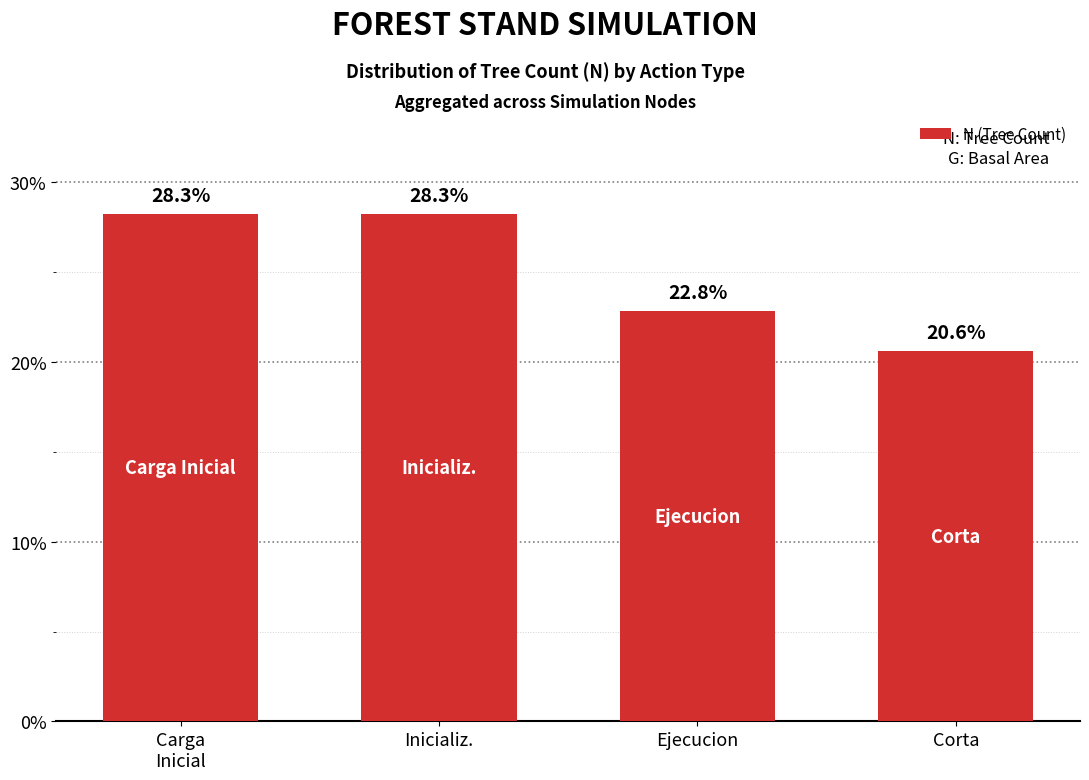

The chart shows a value of 46.7 at Inicializ.. True or false?

False